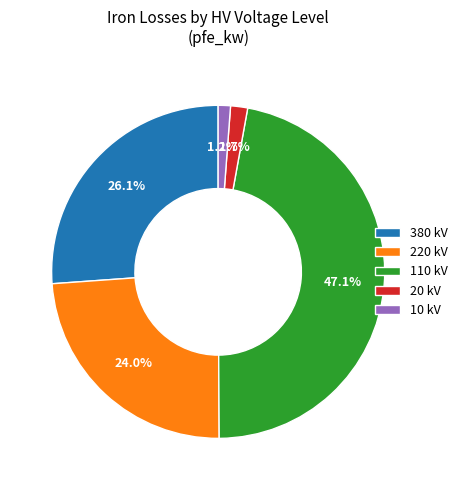

What is the largest slice in the pie chart?

110 kV